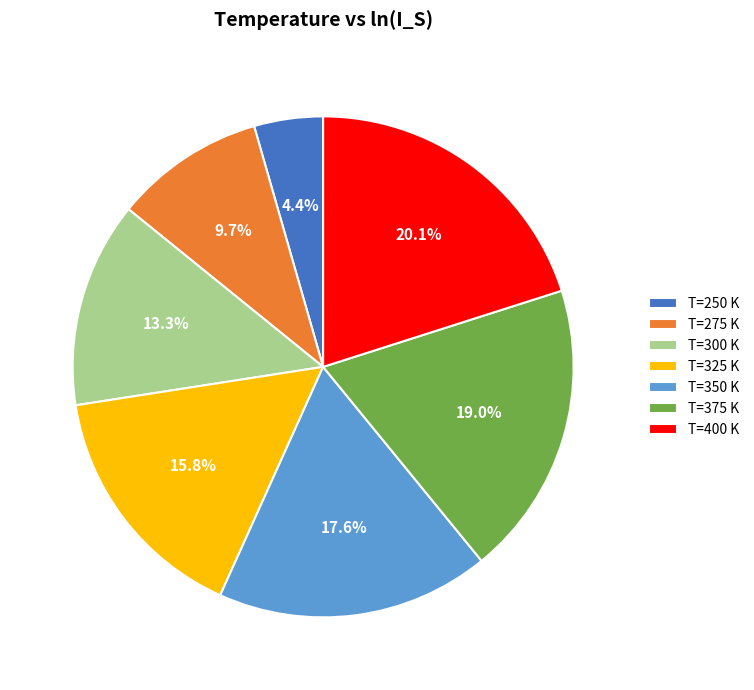

Is there a majority slice in this chart?

No